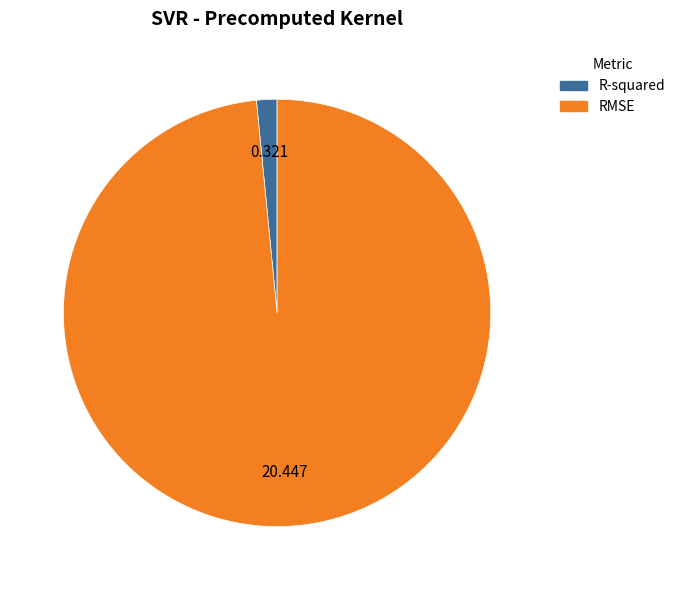

How many slices are in this pie chart?

2